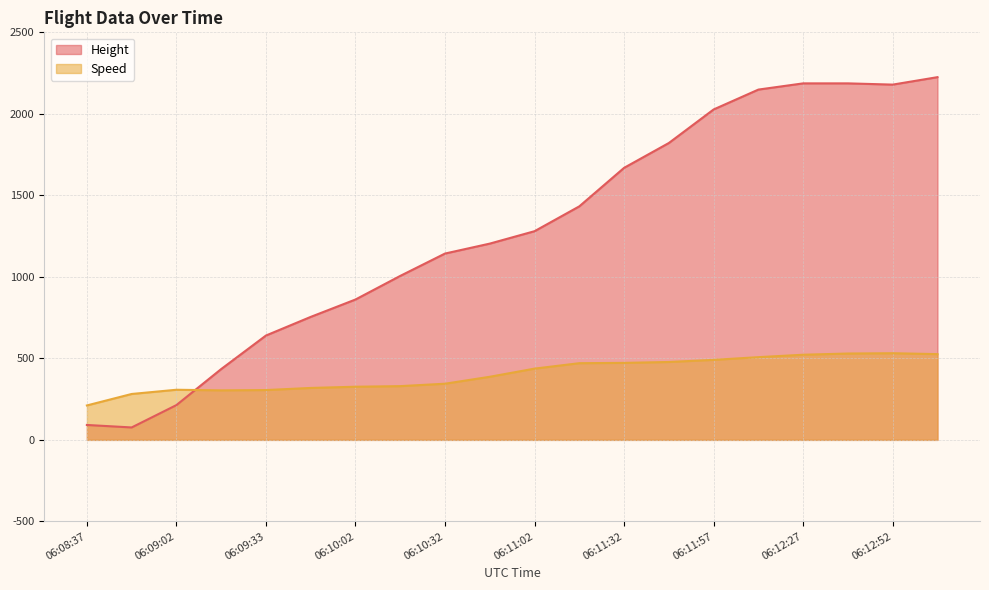

True or false: Speed has a value of 469.8 at 06:09:33.

False